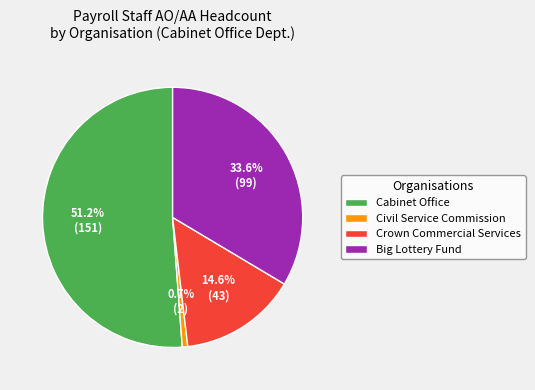

Which slice is the smallest?

Civil Service Commission